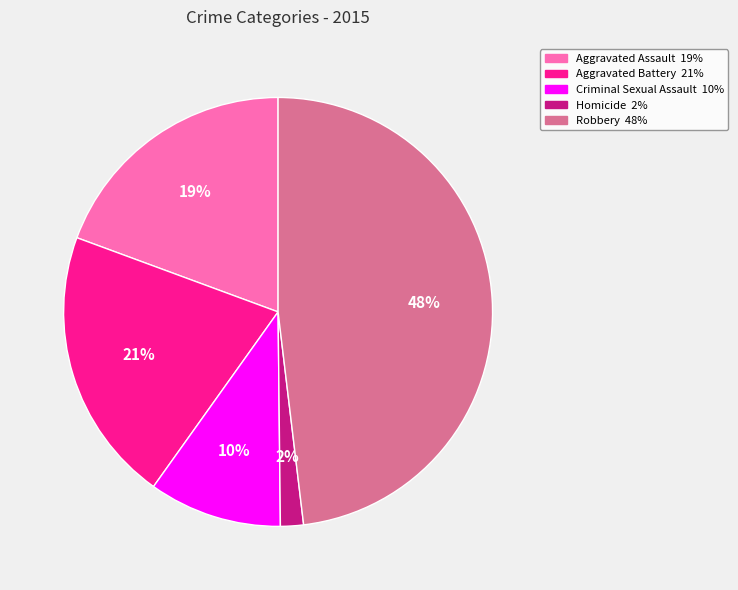

Is there any slice that represents more than half of the pie?

No